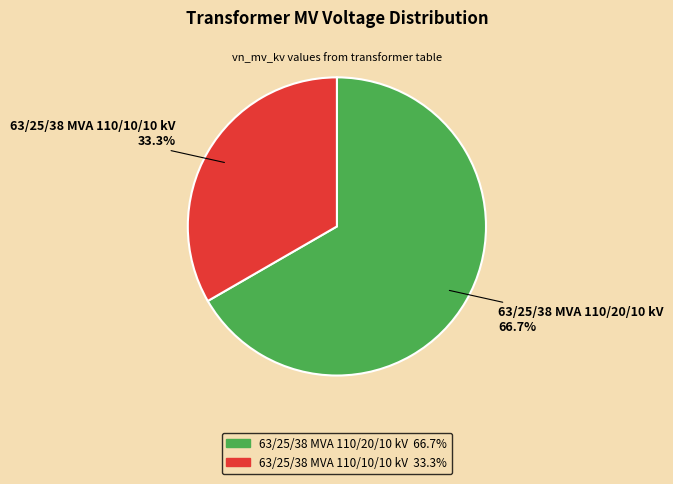

Which has a higher value, 63/25/38 MVA 110/10/10 kV or 63/25/38 MVA 110/20/10 kV?

63/25/38 MVA 110/20/10 kV